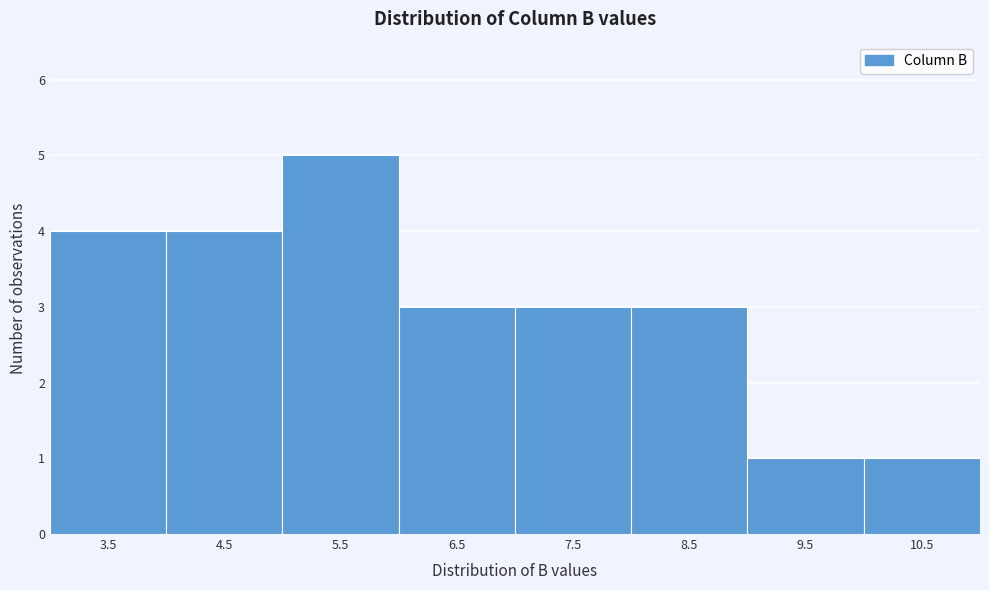

Reading right to left, list all the values displayed in this chart.

1	1	3	3	3	5	4	4